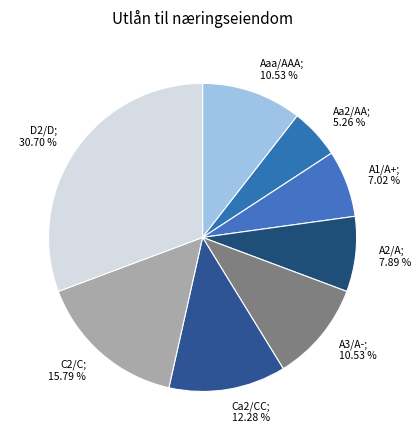

What percentage is the Aa2/AA slice, to the nearest percent?

5%